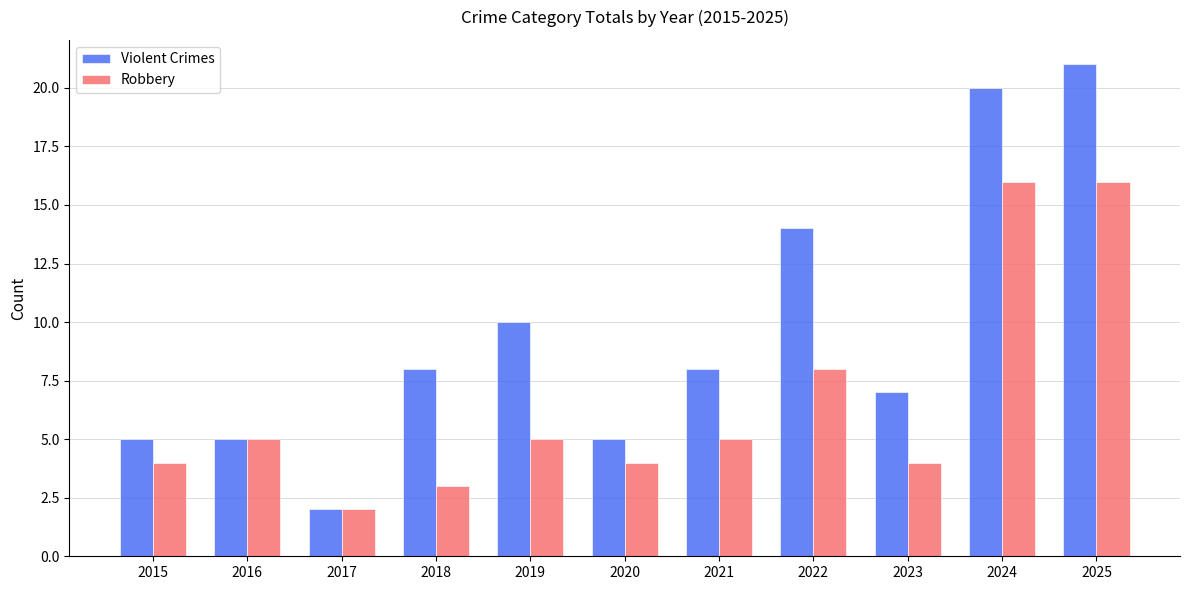

Which series has the largest range (max minus min)?

Violent Crimes